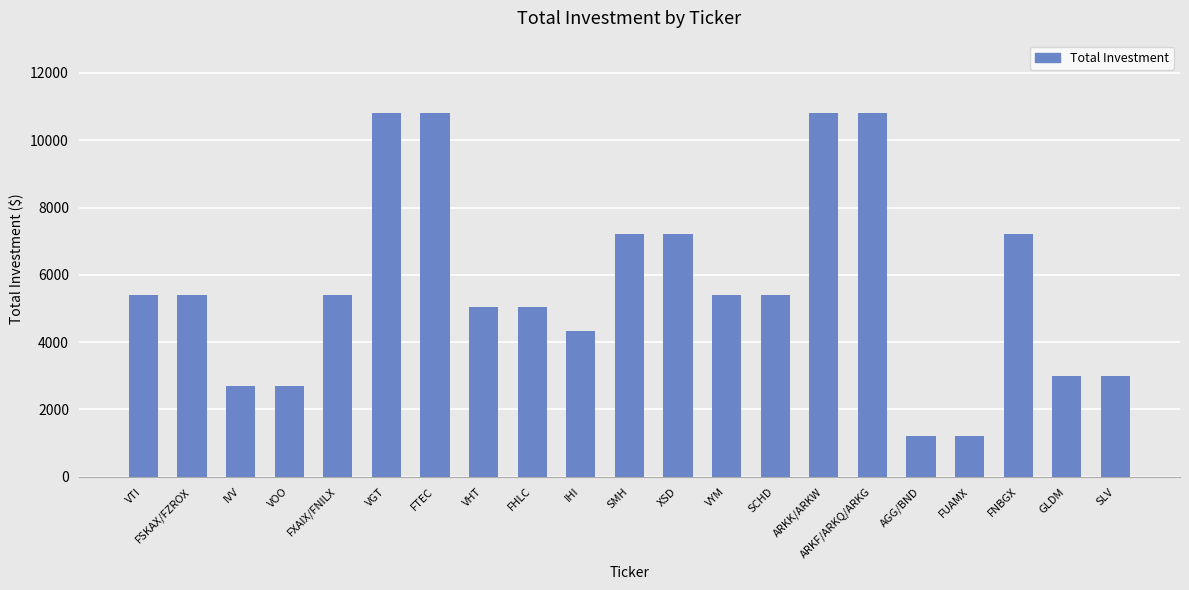

Reading right to left, transcribe all the data shown in this chart.

3000	3000	7200	1200	1200	10800	10800	5400	5400	7200	7200	4320	5040	5040	10800	10800	5400	2700	2700	5400	5400